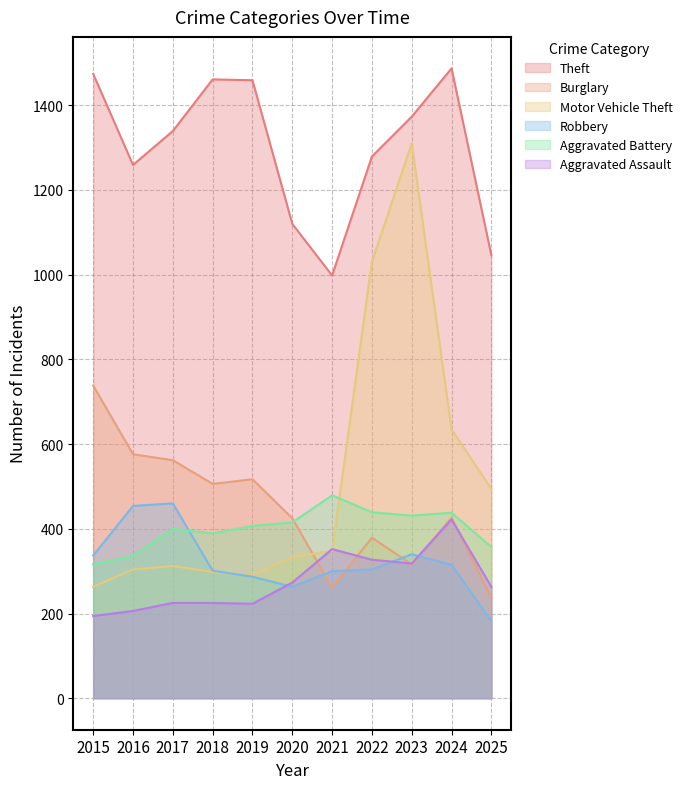

True or false: Aggravated Assault and Aggravated Battery intersect in this chart.

False